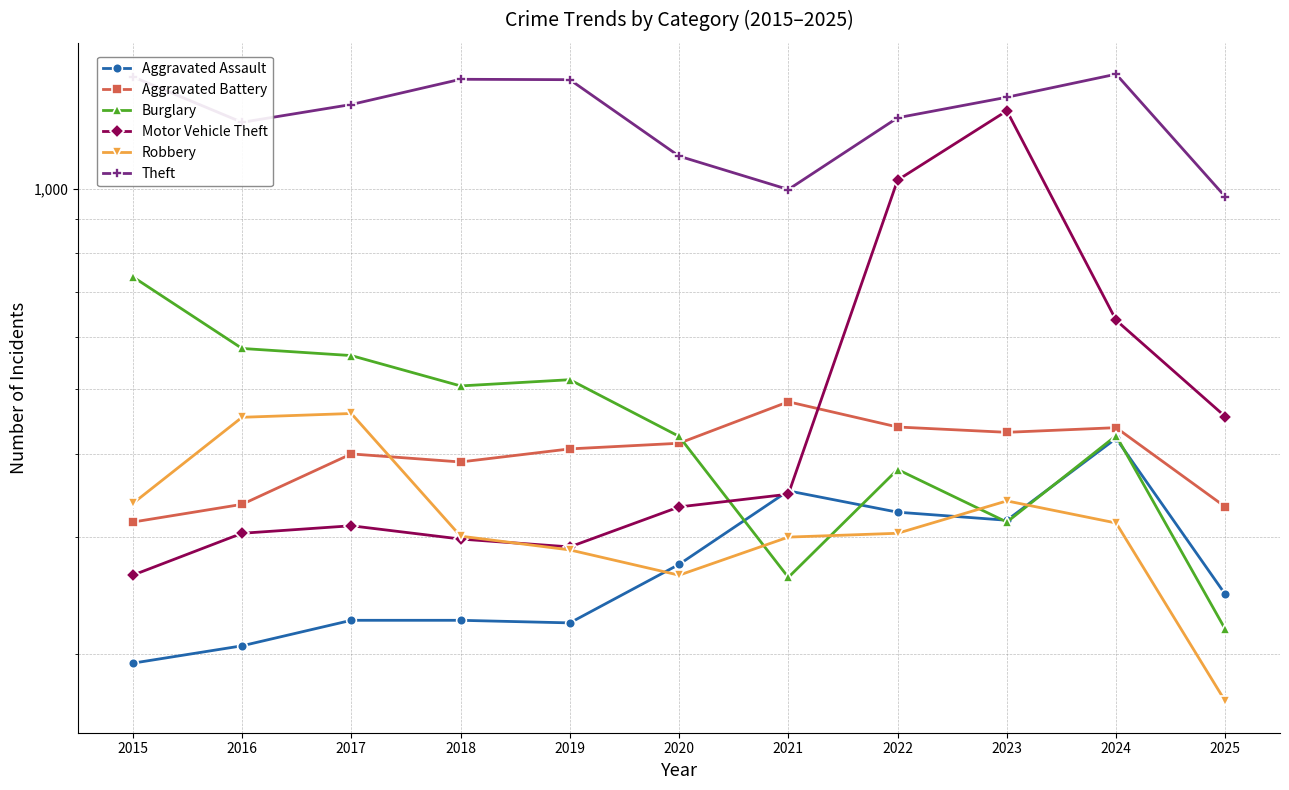

At how many categories does at least one series exceed 836?

11